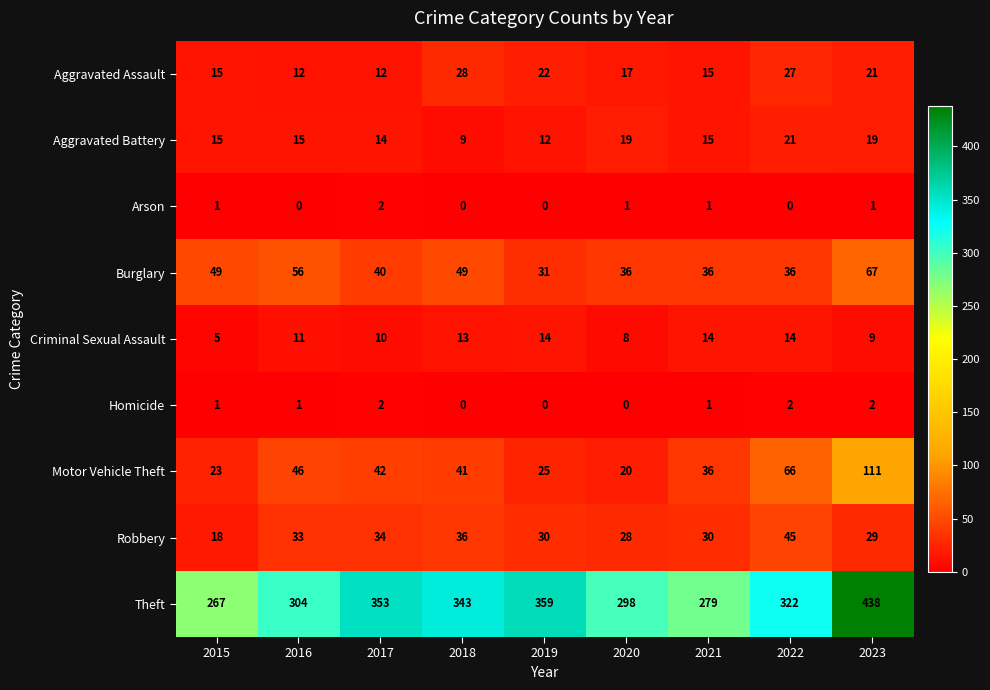

At which category does the chart reach its peak across all series?

2023